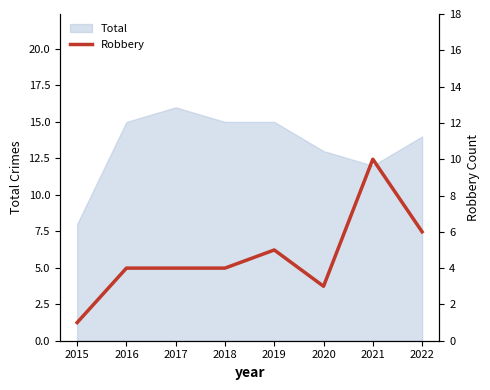

How many lines are shown in the chart?

1